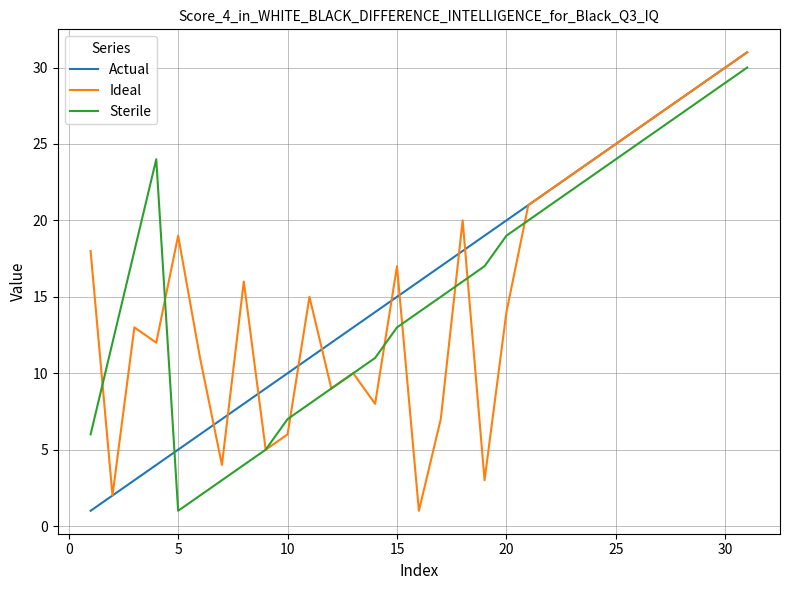

True or false: Actual has more than 2 points higher than both neighbors.

False